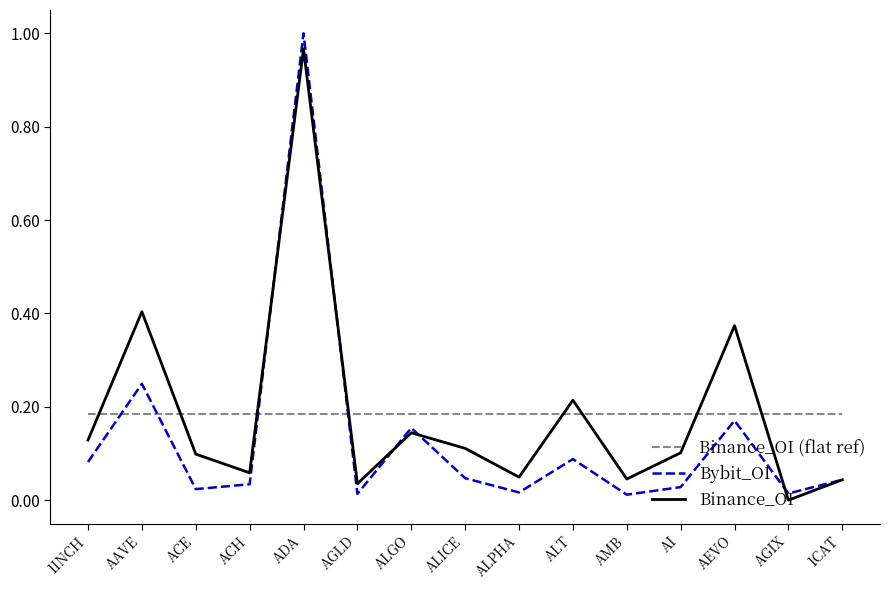

At which label does Binance_OI reach its minimum?

AGIX